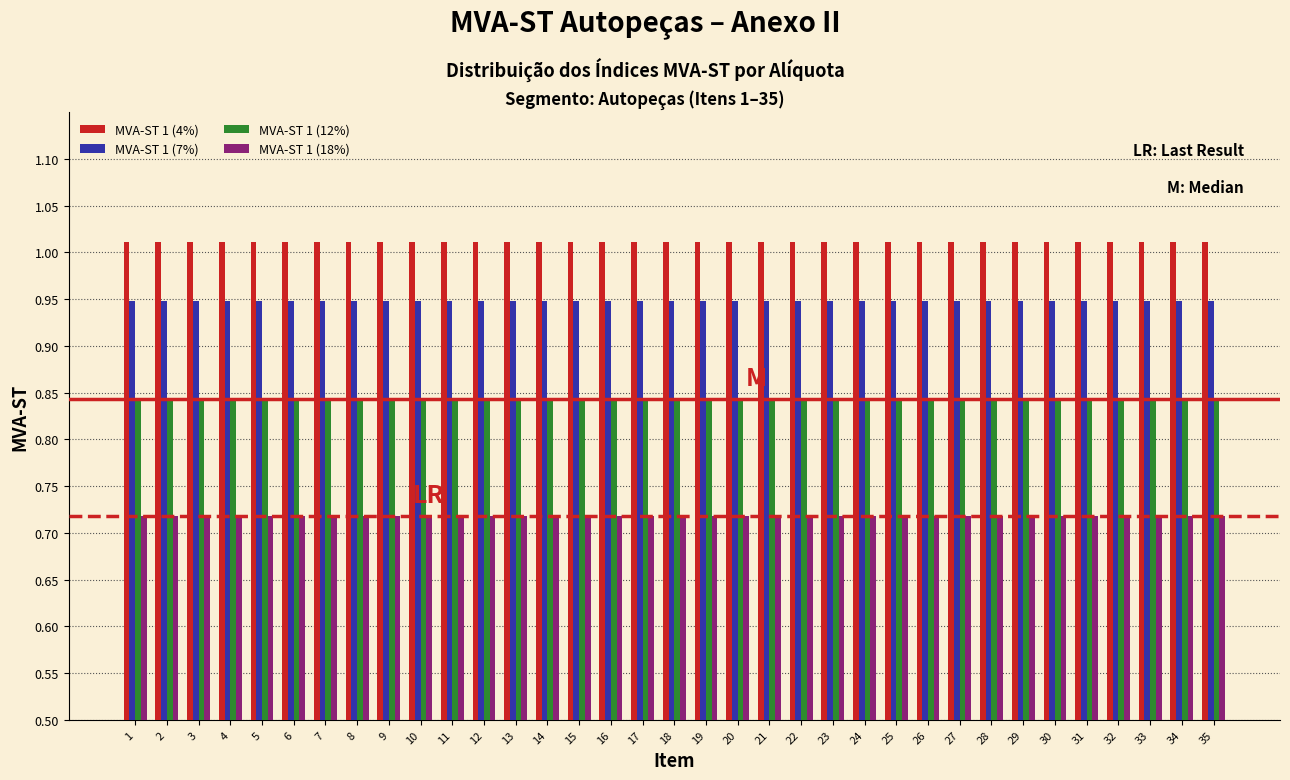

Rank the series at 24 from lowest to highest value.

MVA-ST 1 (18%), MVA-ST 1 (12%), MVA-ST 1 (7%), MVA-ST 1 (4%)